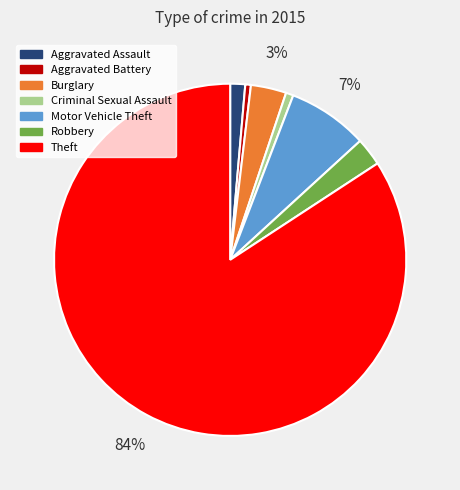

To the nearest percent, what is the difference between the Aggravated Battery and Robbery slice percentages?

2%